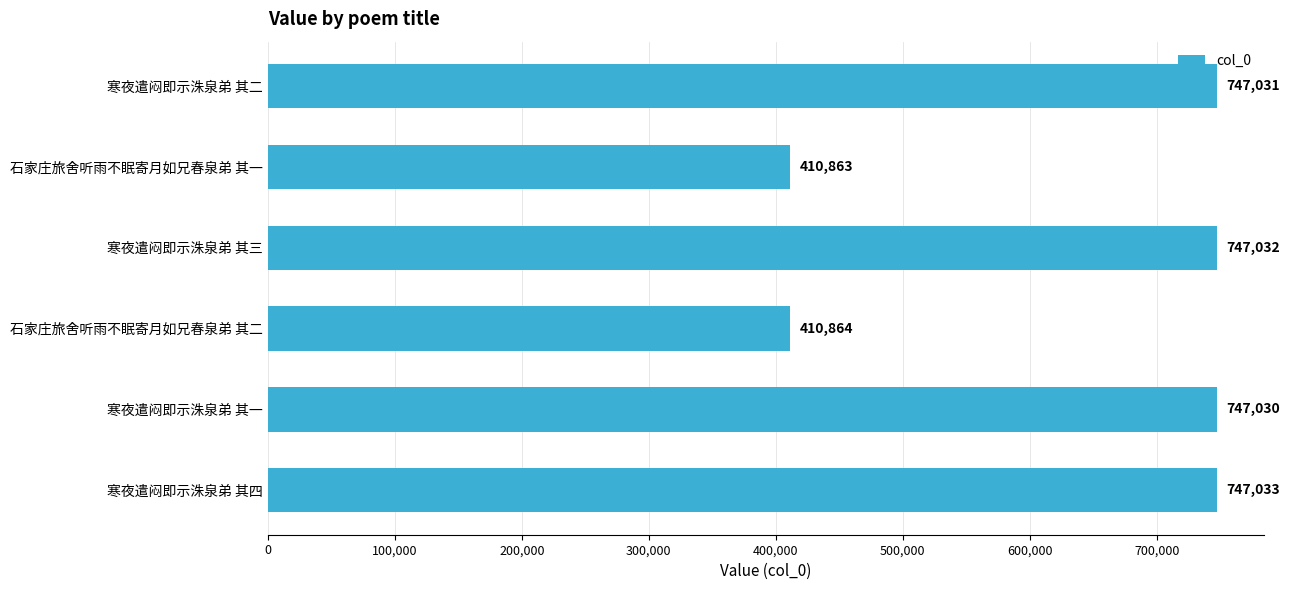

List the labels in order of value, smallest first.

石家庄旅舍听雨不眠寄月如兄春泉弟 其一, 石家庄旅舍听雨不眠寄月如兄春泉弟 其二, 寒夜遣闷即示洙泉弟 其一, 寒夜遣闷即示洙泉弟 其二, 寒夜遣闷即示洙泉弟 其三, 寒夜遣闷即示洙泉弟 其四